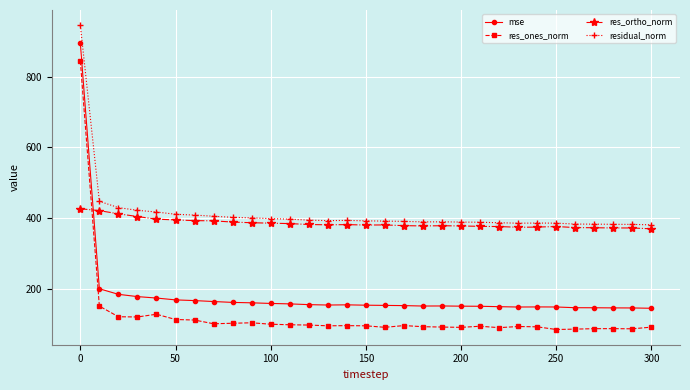

What is the value of the mse point at the 29th from the left?

146.4